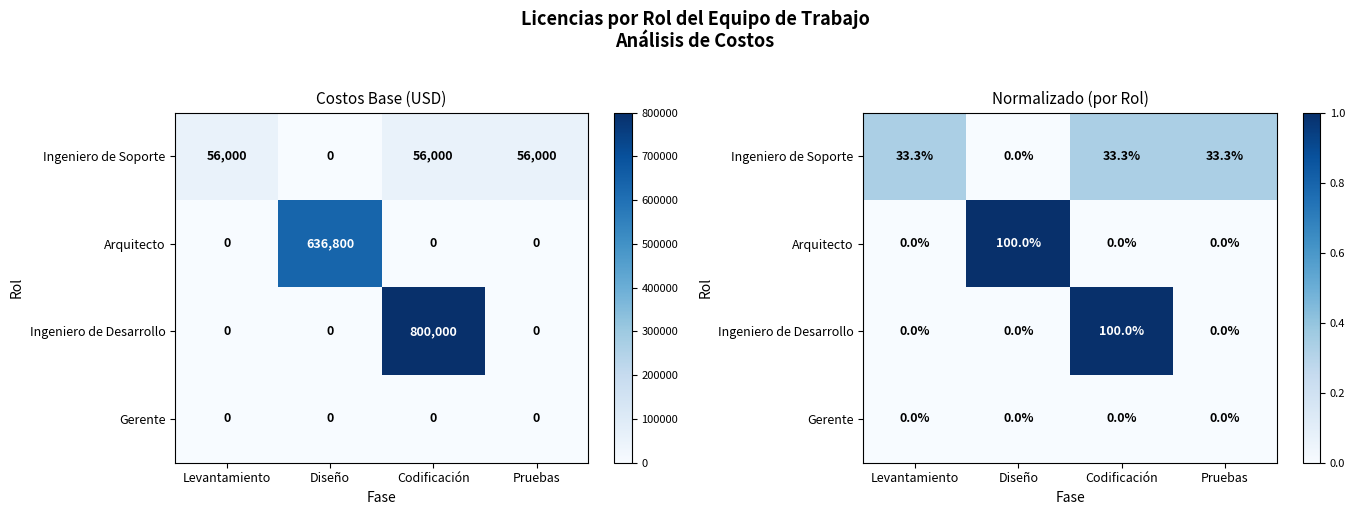

Rank the categories by Gerente value from lowest to highest.

Levantamiento, Diseño, Codificación, Pruebas